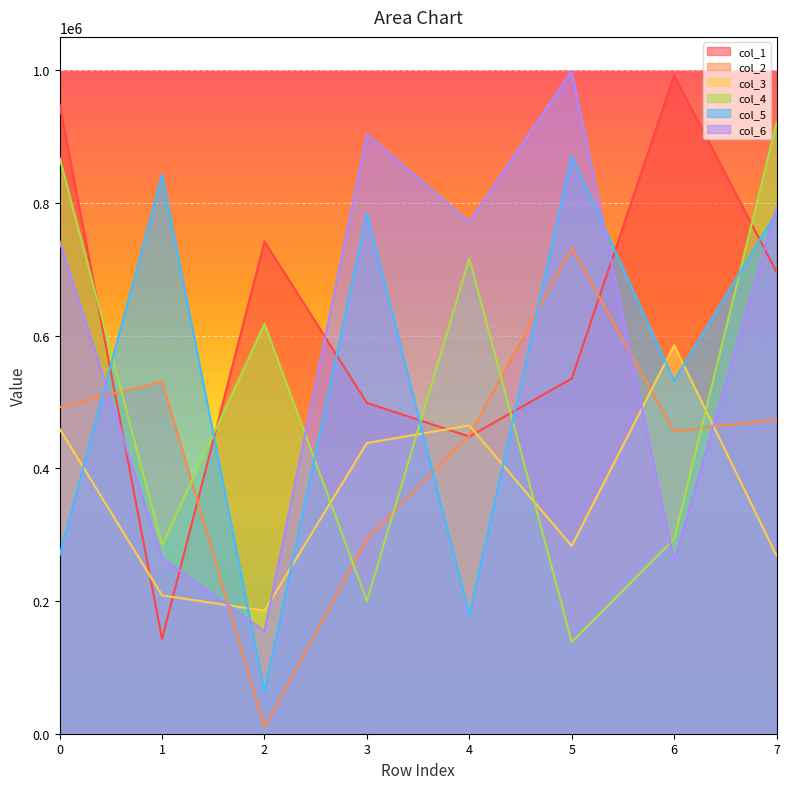

Reading left to right, extract all data points from this chart.

col_1: 947478	142803	741686	498566	447726	535234	991960	695829
col_2: 492234	530759	9438	294207	449045	732174	455447	473763
col_3: 459240	208471	185416	438008	464519	282871	585419	268155
col_4: 867600	283930	617533	200044	716371	138109	293517	920585
col_5: 269298	842074	62712	783735	178311	870432	532137	785710
col_6: 741413	264841	154419	903144	771612	998523	259251	793766